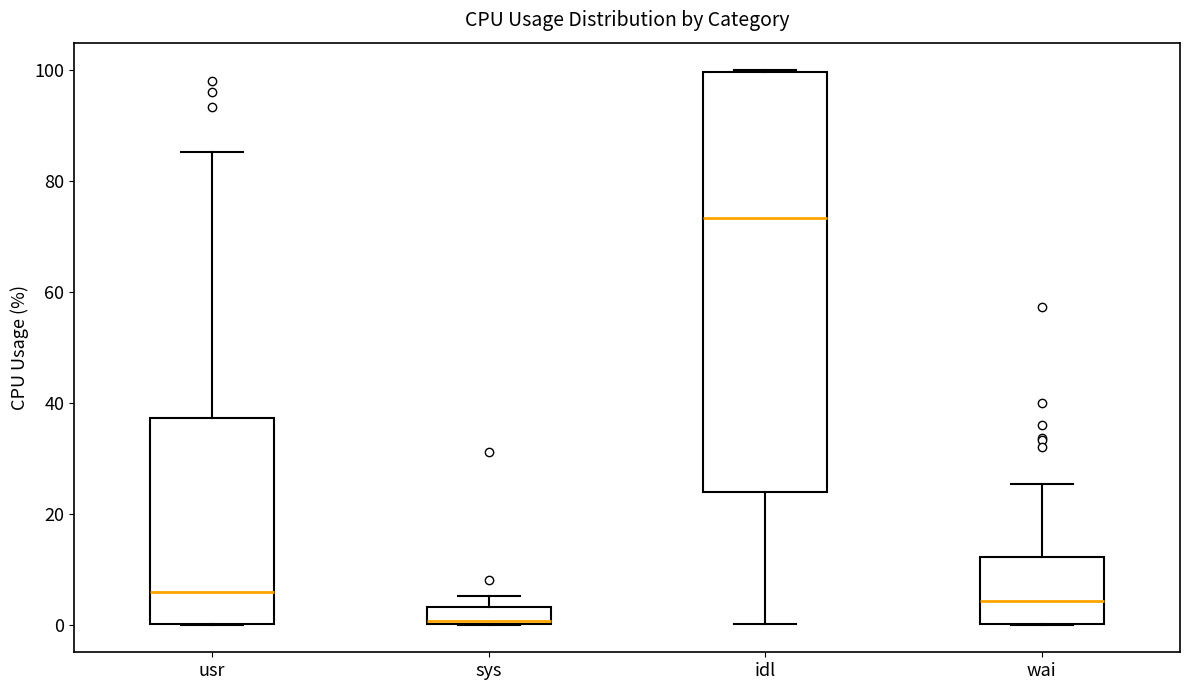

Which box's median line is the highest?

idl